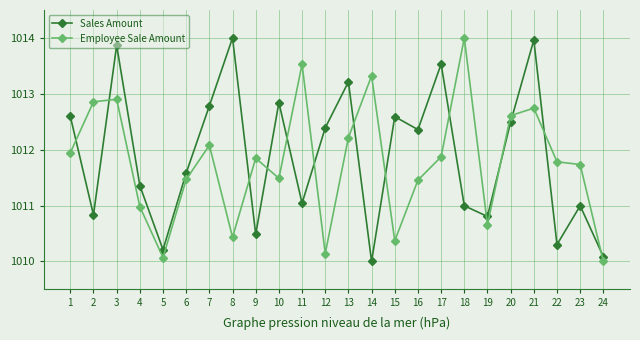

Is this an area chart (filled region under the line)?

No